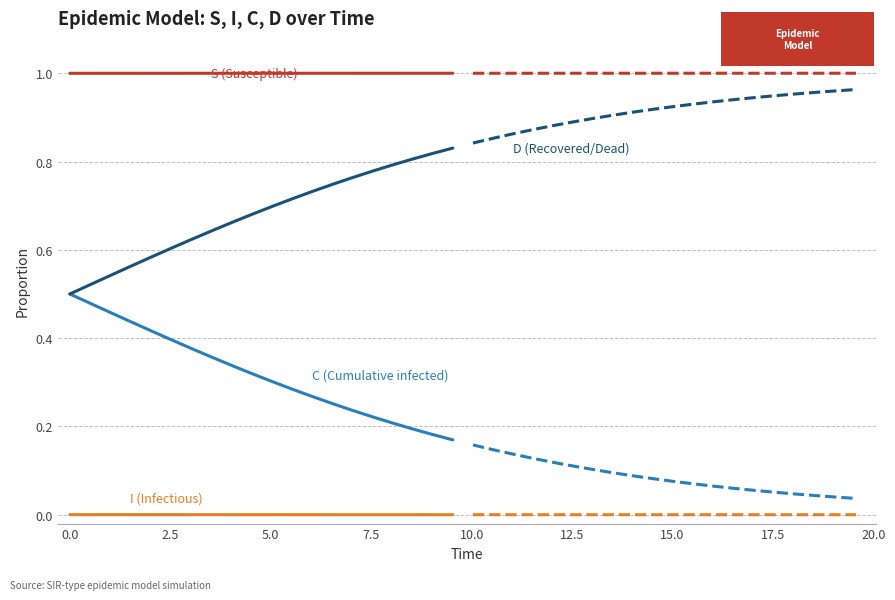

The C series shows 0.7 at 5. True or false?

False